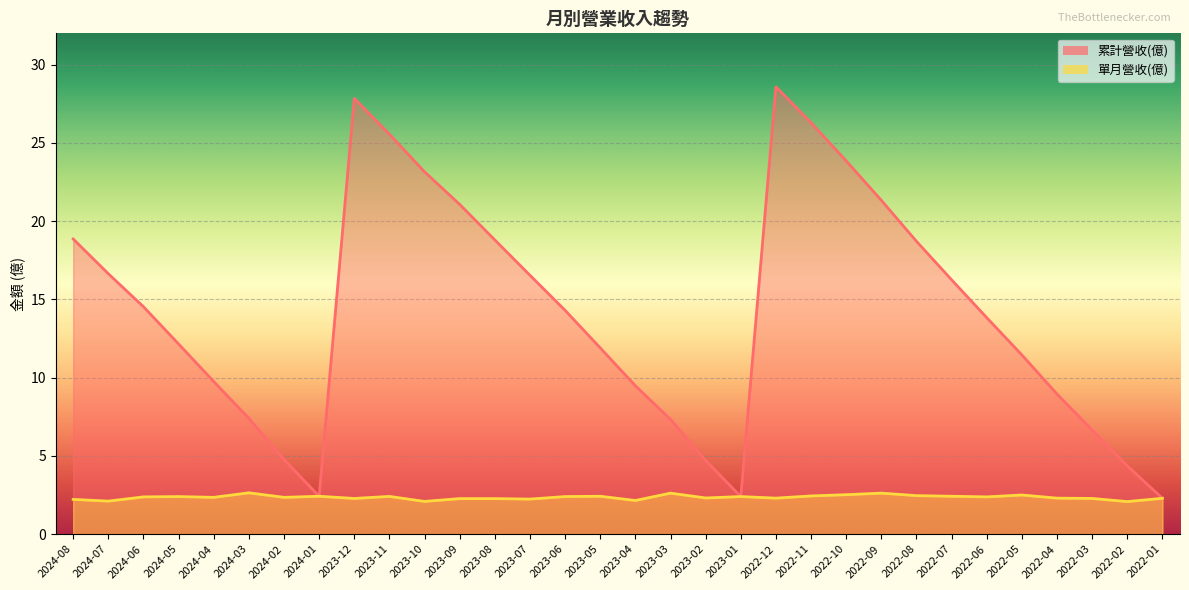

Count the number of categories in the chart.

32